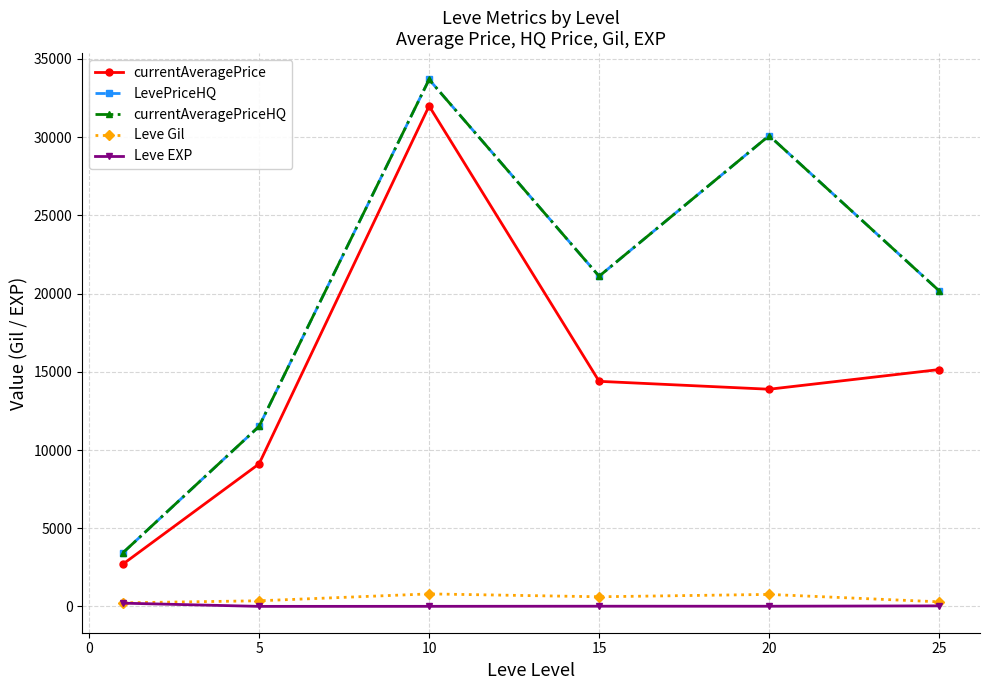

What is the difference between the maximum and minimum values in the LevePriceHQ series?

30249.7